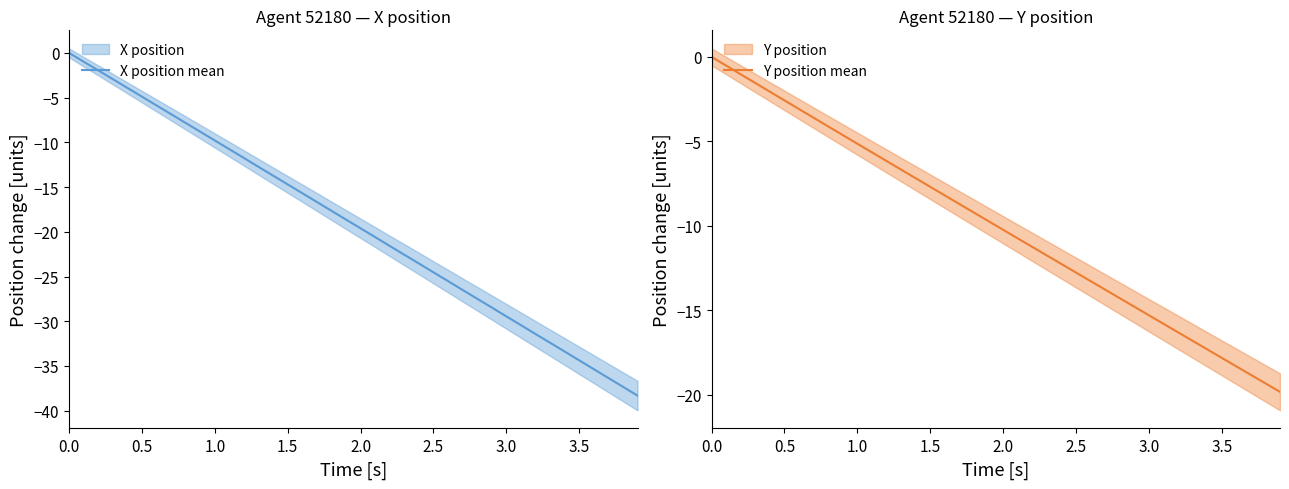

What is the minimum value for Y position mean?

-19.8